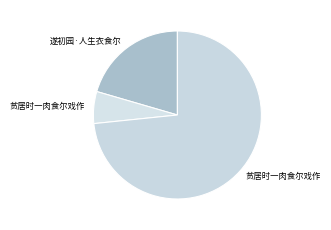

To the nearest percent, what is the difference between the largest and smallest slice percentages?

67%